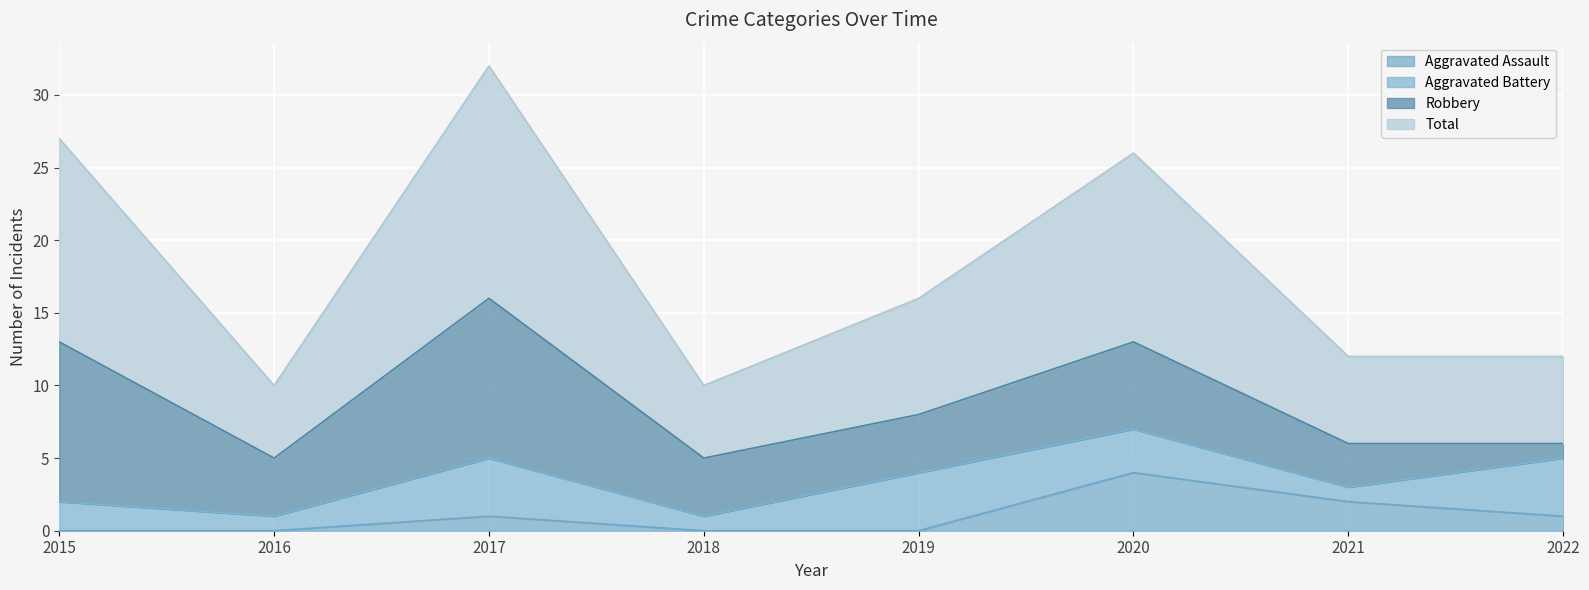

True or false: Aggravated Assault and Total intersect in this chart.

False